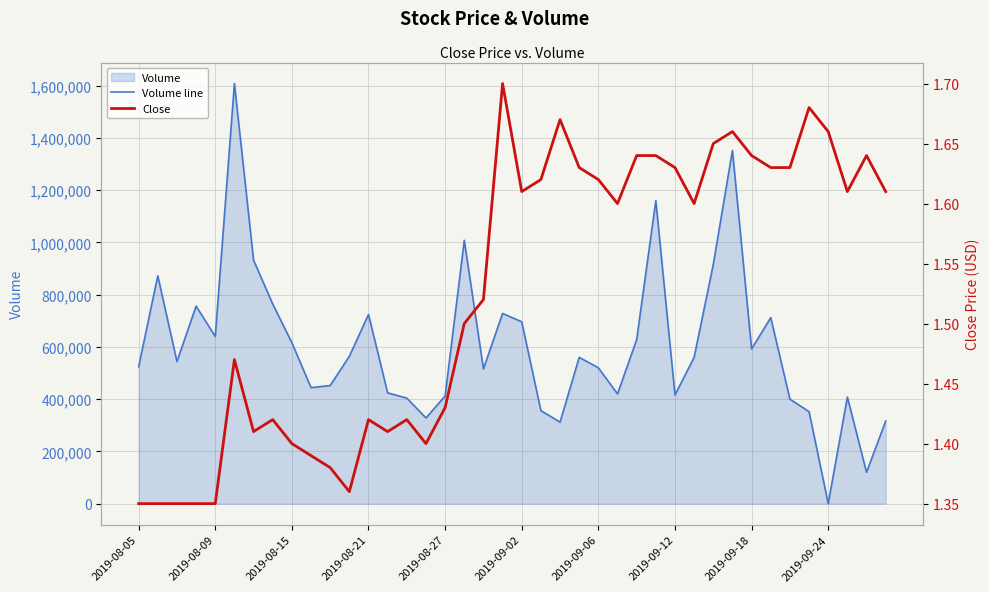

Which series changed the most between 12 and 15?

Volume line